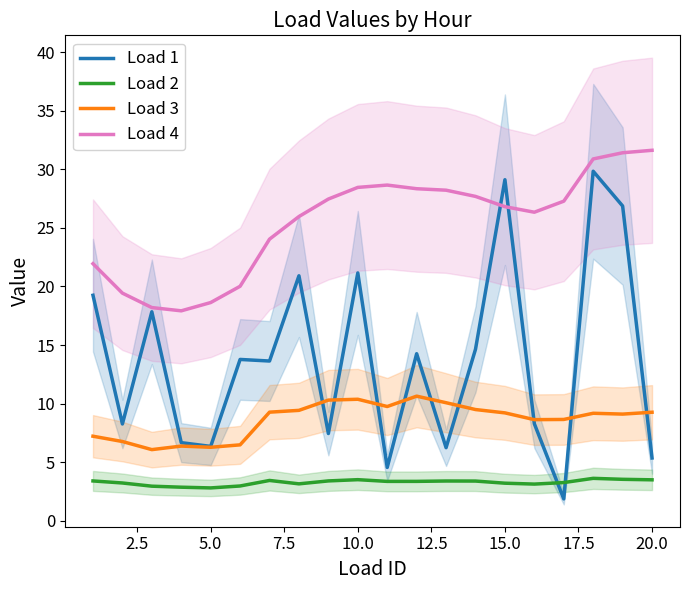

True or false: Load 2 has a value of 1.7 at 10.0.

False